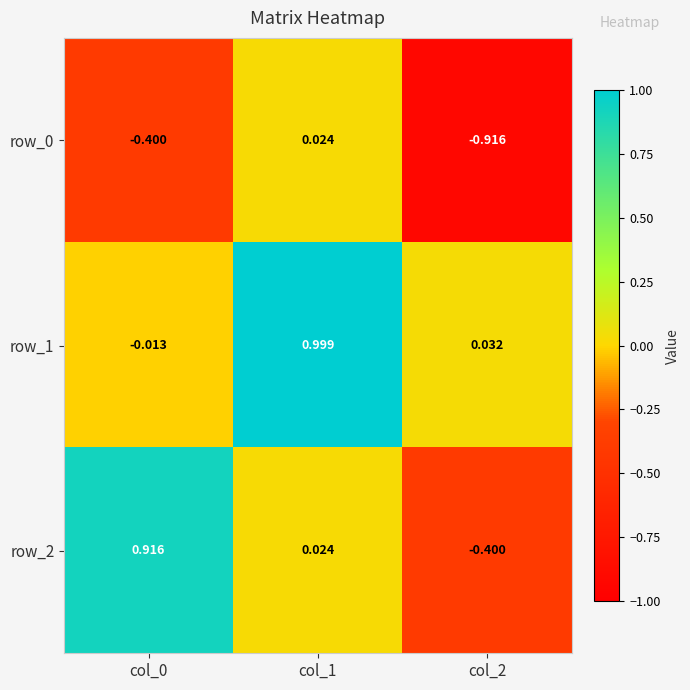

How many values in row_0 are above zero?

1